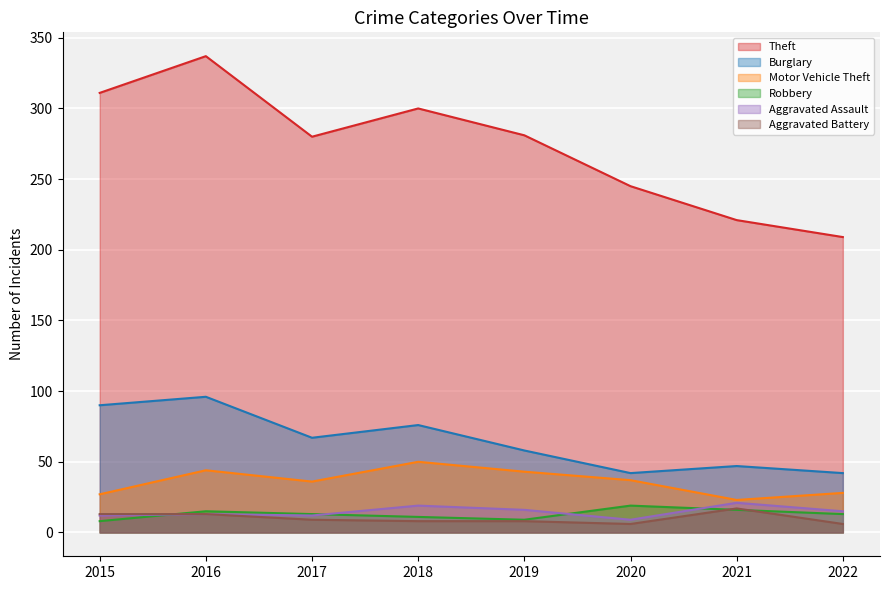

Which series changed the most between 2017 and 2019?

Burglary